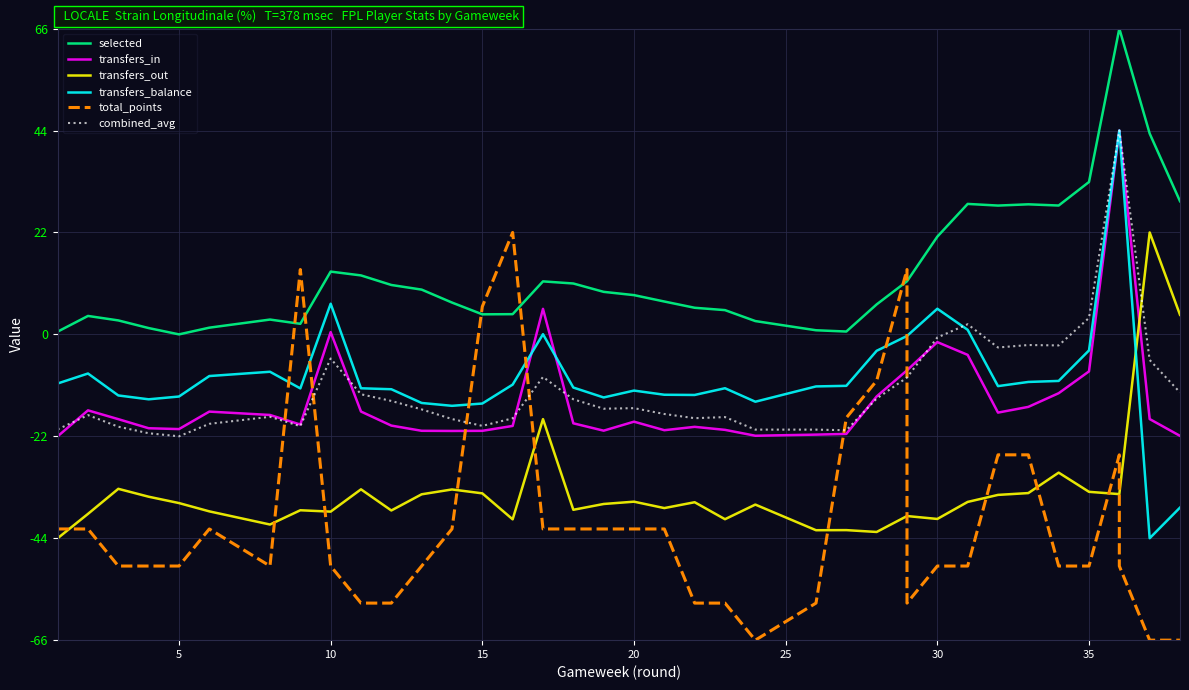

How many categories are shown in the chart?

38